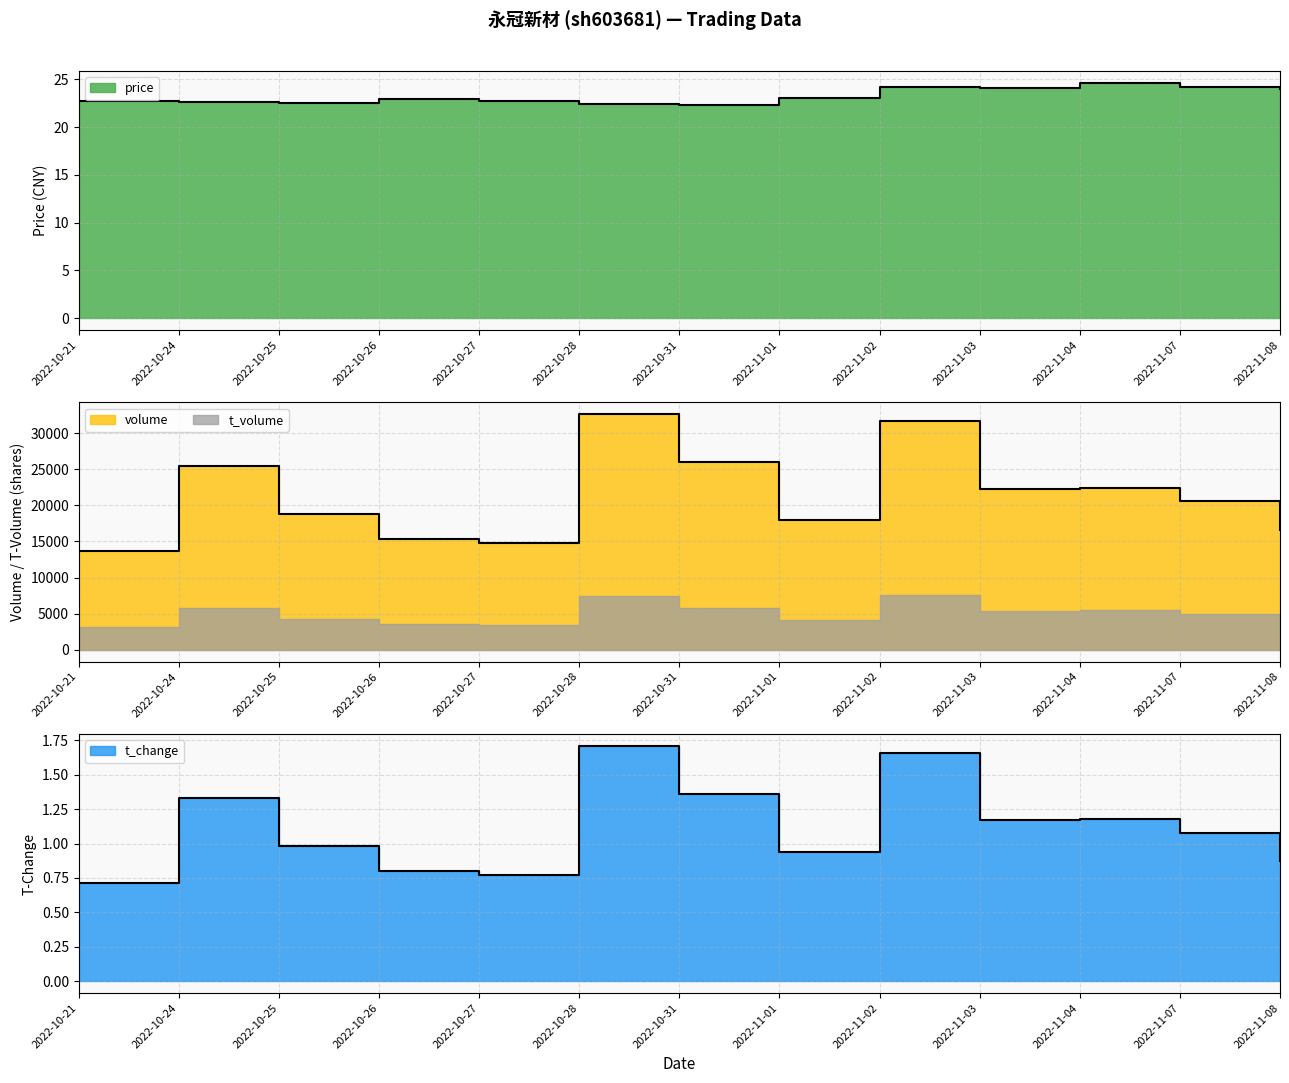

The value of t_volume at 2022-11-02 is 2.2. True or false?

False